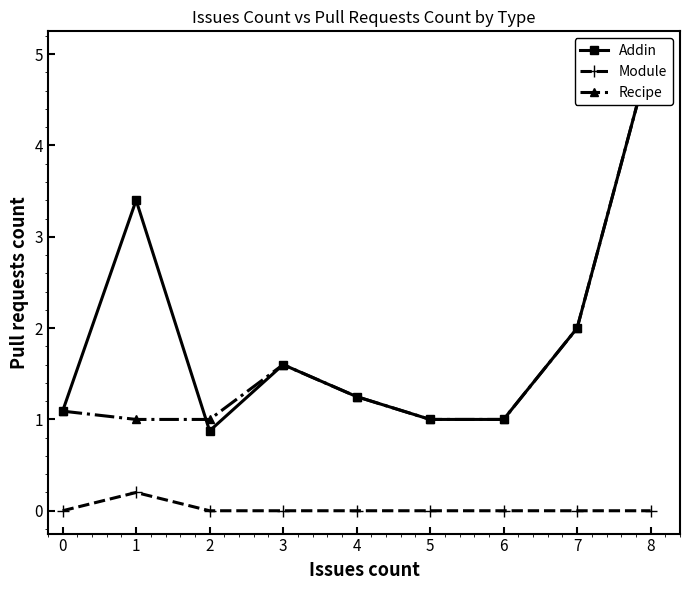

The value of Module at 0 is 0.0. True or false?

True